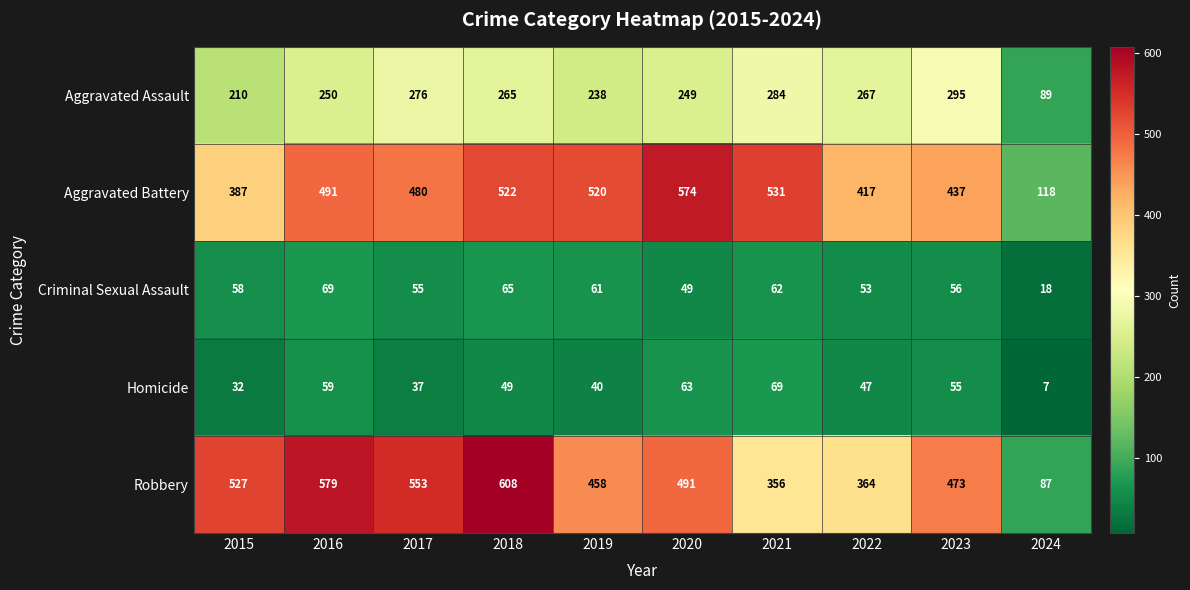

List the labels in order of Robbery value, smallest first.

2024, 2021, 2022, 2019, 2023, 2020, 2015, 2017, 2016, 2018